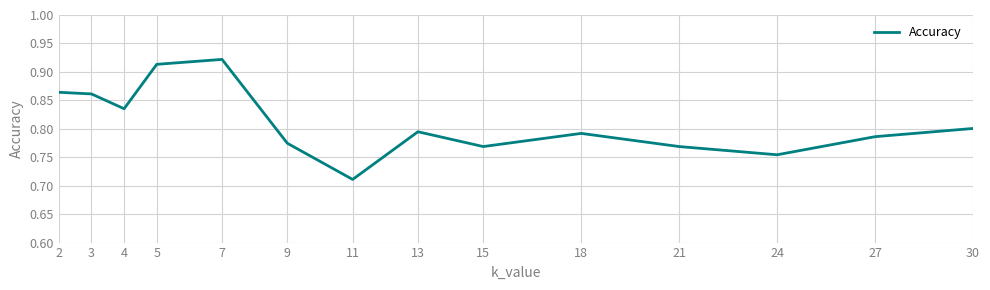

True or false: the data has more than 0 interior local peaks.

True